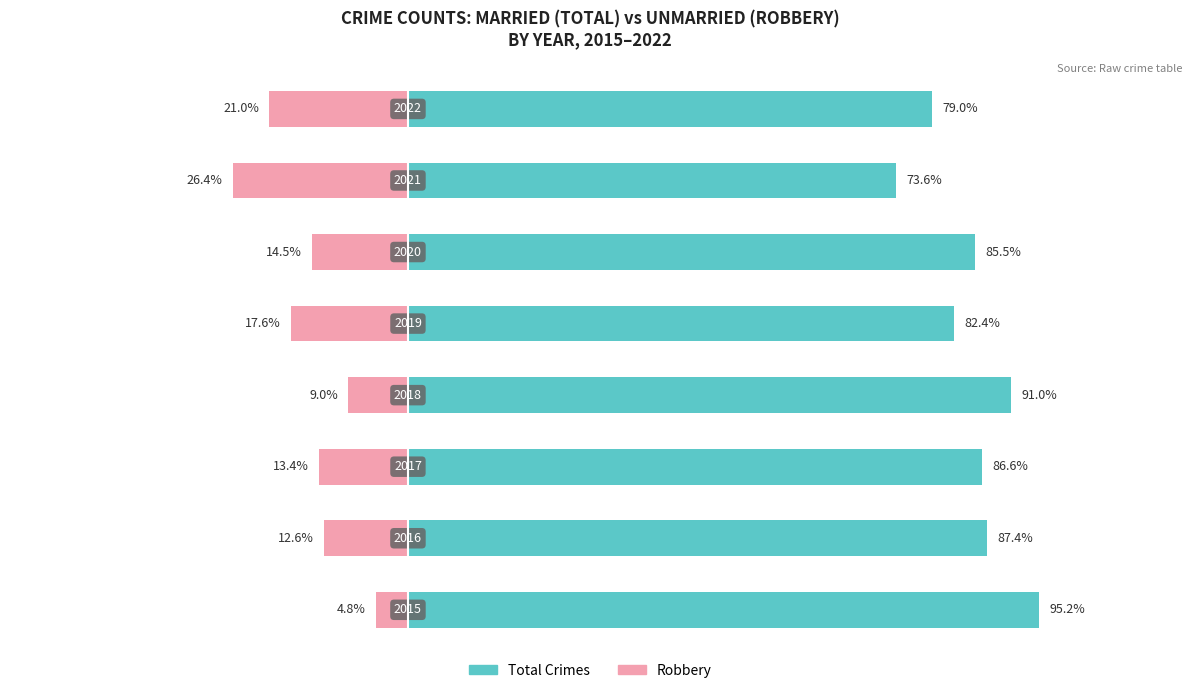

True or false: Married has a value of 95.2 at 0.

True